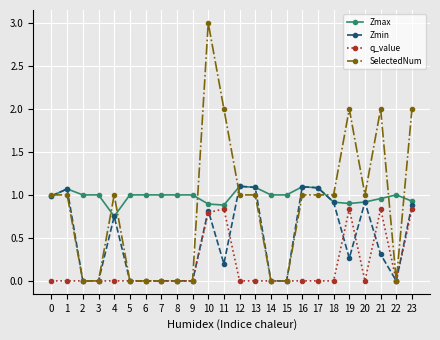

The value of Zmin at 12 is 1.1. True or false?

True